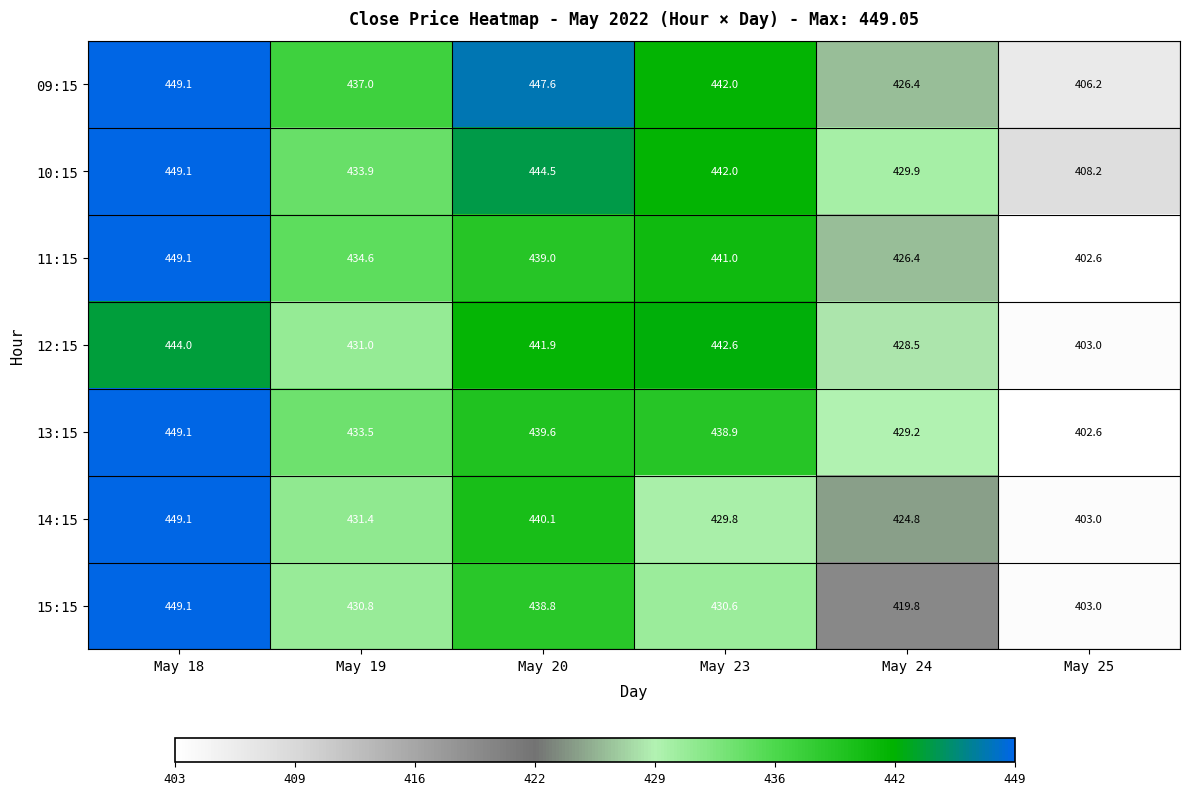

At which label does 14:15 first exceed 431?

May 18